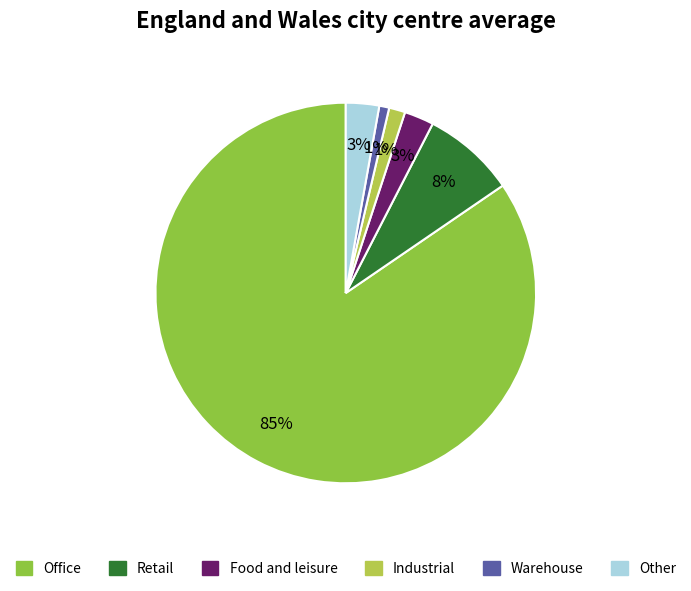

Is there any slice that represents more than half of the pie?

Yes